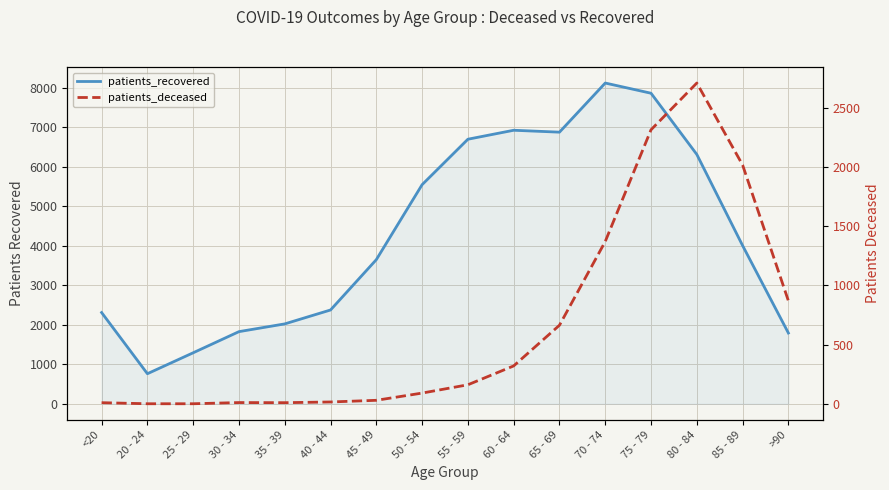

How many interior local valleys does the patients_deceased series have?

1